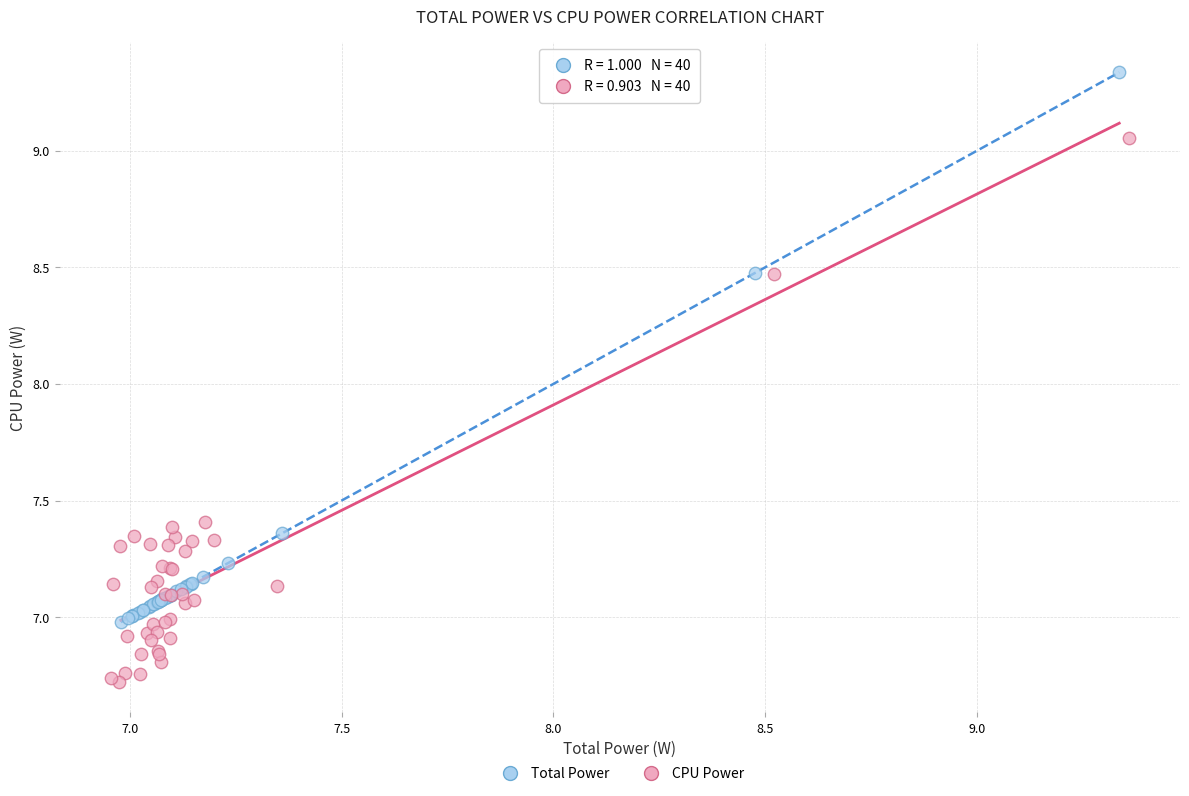

Which series contains the highest Y value?

Total Power